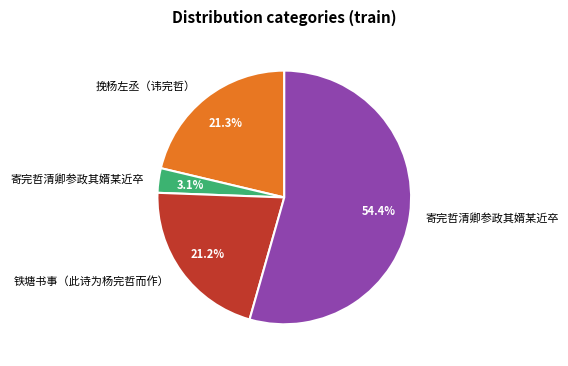

Is there any slice that represents more than half of the pie?

Yes